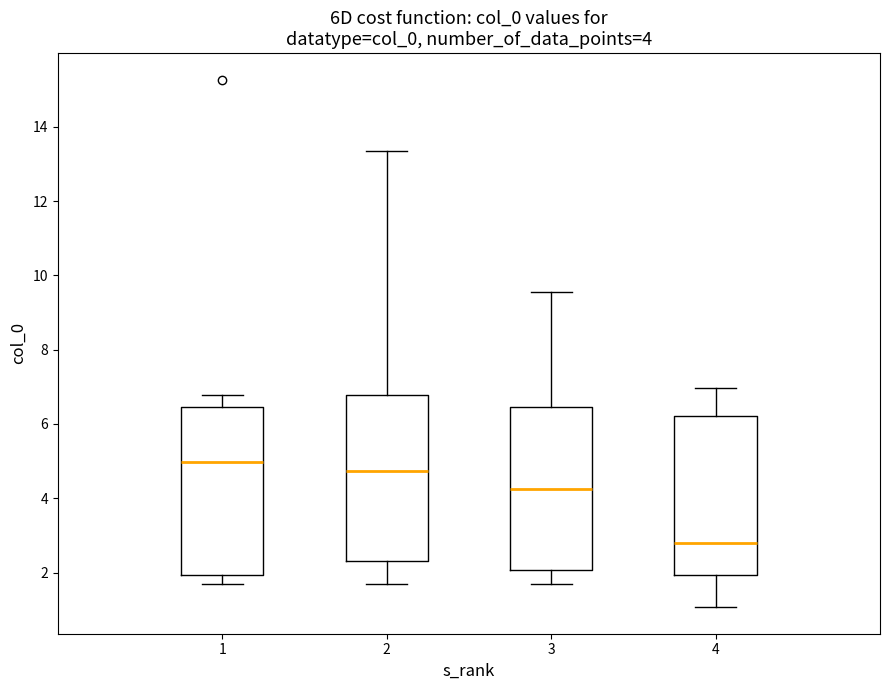

Which box's median line is the highest?

1